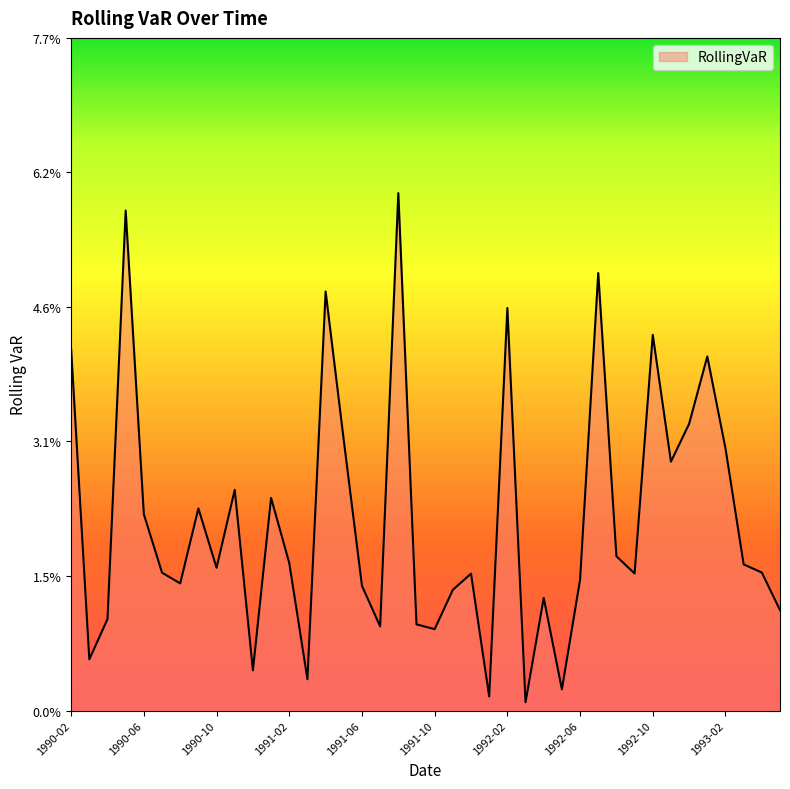

Is this an area chart (filled region under the line)?

Yes